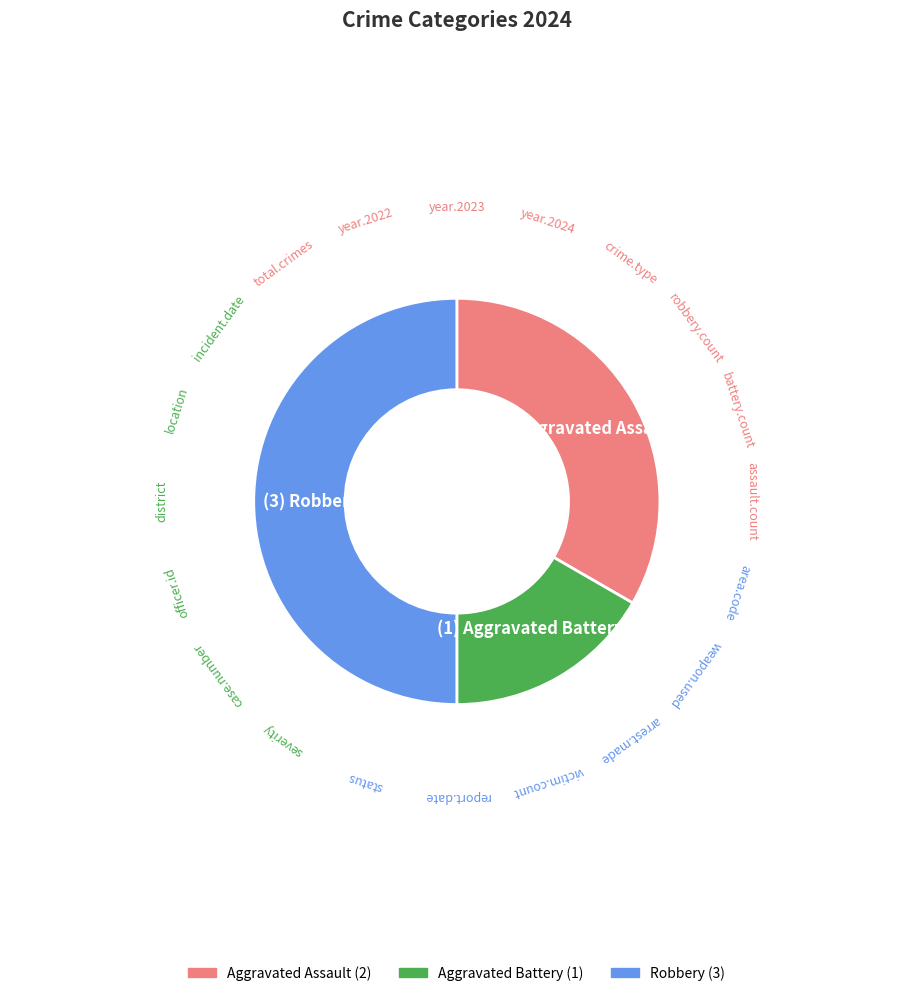

Combined, do Aggravated Battery and Robbery account for over 50%?

Yes